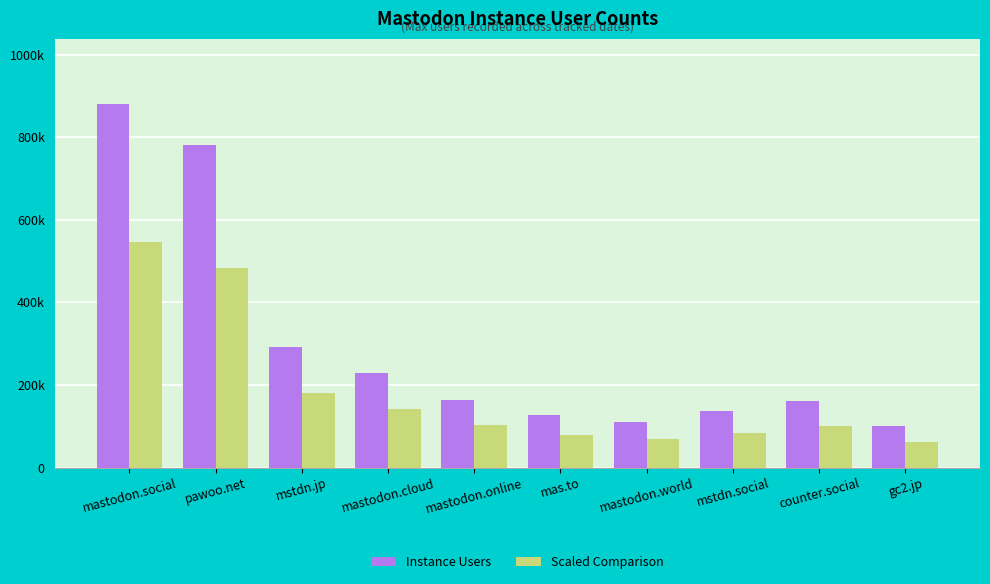

What is the sum of the Scaled Comparison values at mastodon.cloud and mas.to?

221949